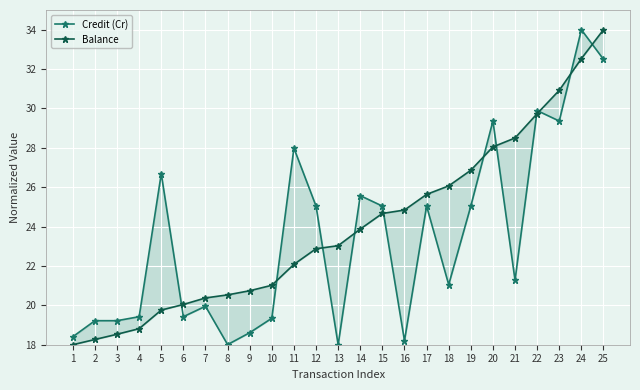

Rank the series by their average value, from lowest to highest.

Credit (Cr), Balance